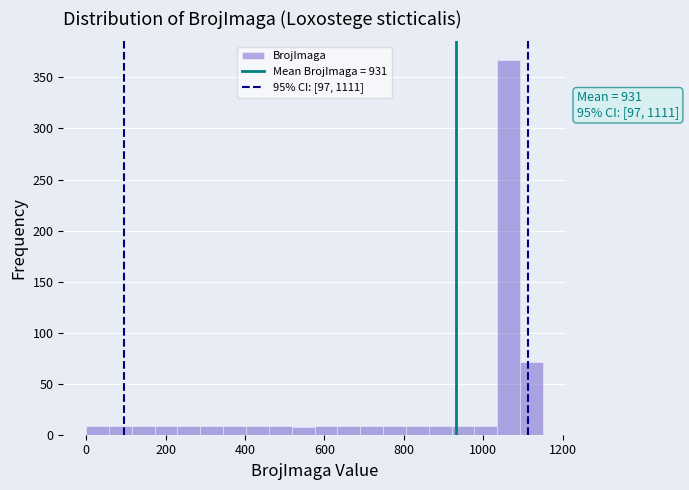

Around what value on the x-axis is the tallest bar? Give the approximate position of its centre, as read against the axis.

1060